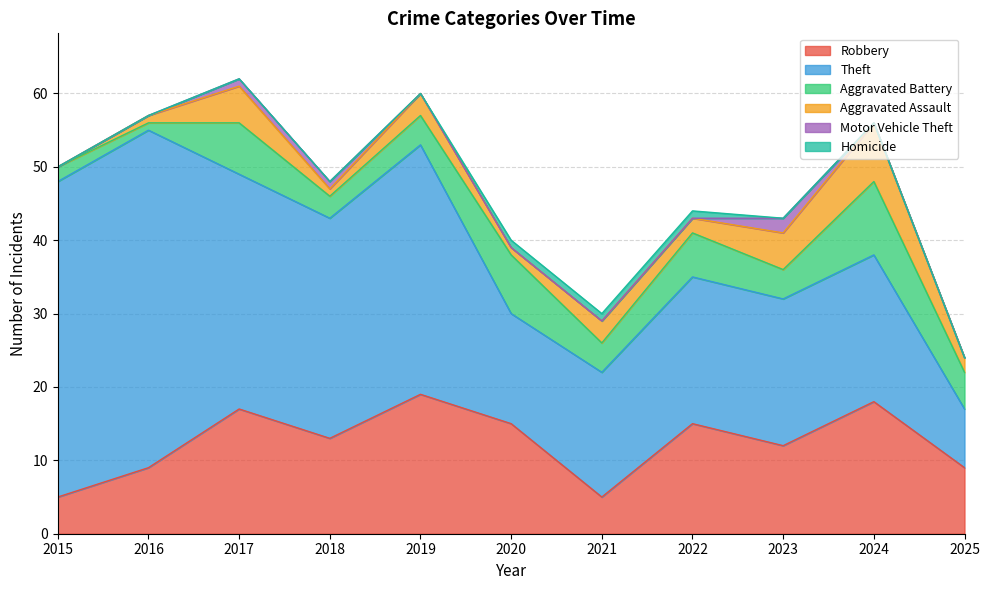

Is the value of Motor Vehicle Theft at 2018 greater than the value of Robbery at 2019?

No